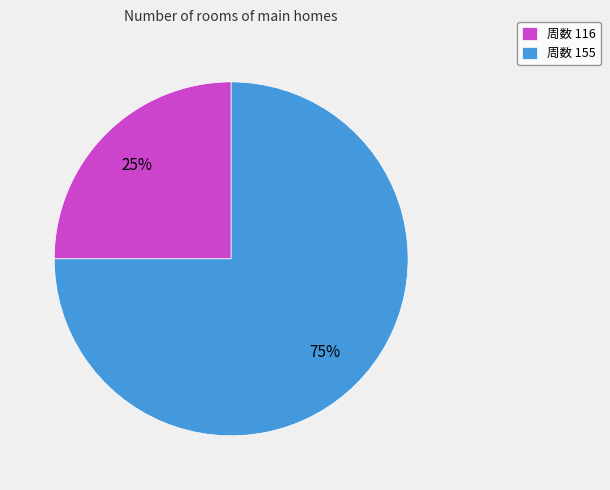

To the nearest percent, what is the difference between the largest and smallest slice percentages?

50%